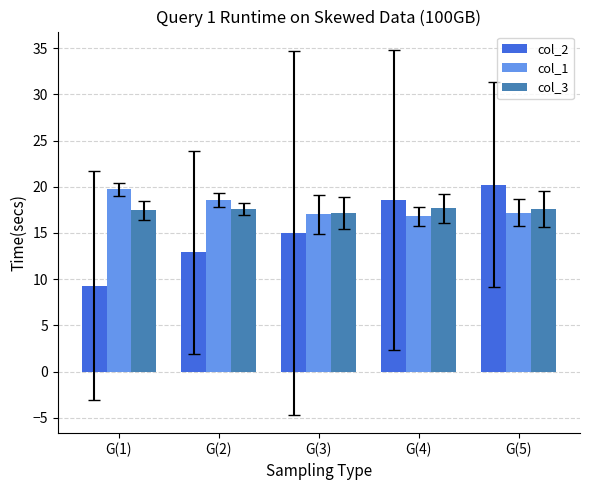

The col_2 series shows 18.6 at G(4). True or false?

True